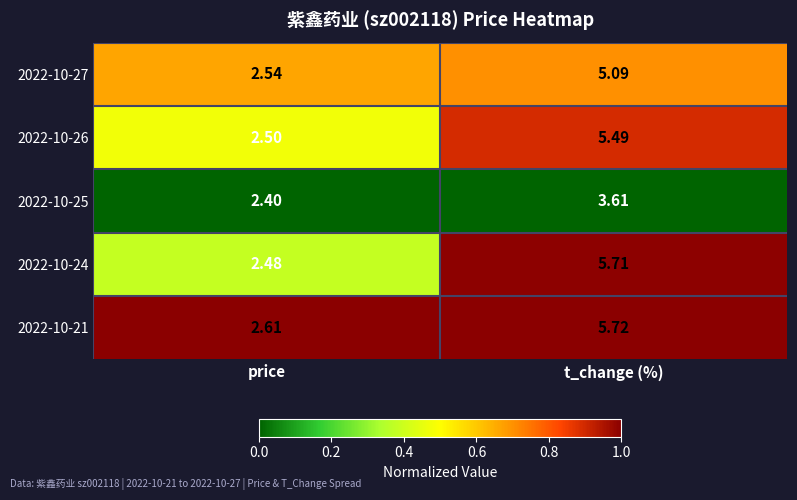

Between price and t_change (%), which series saw the biggest shift?

2022-10-24